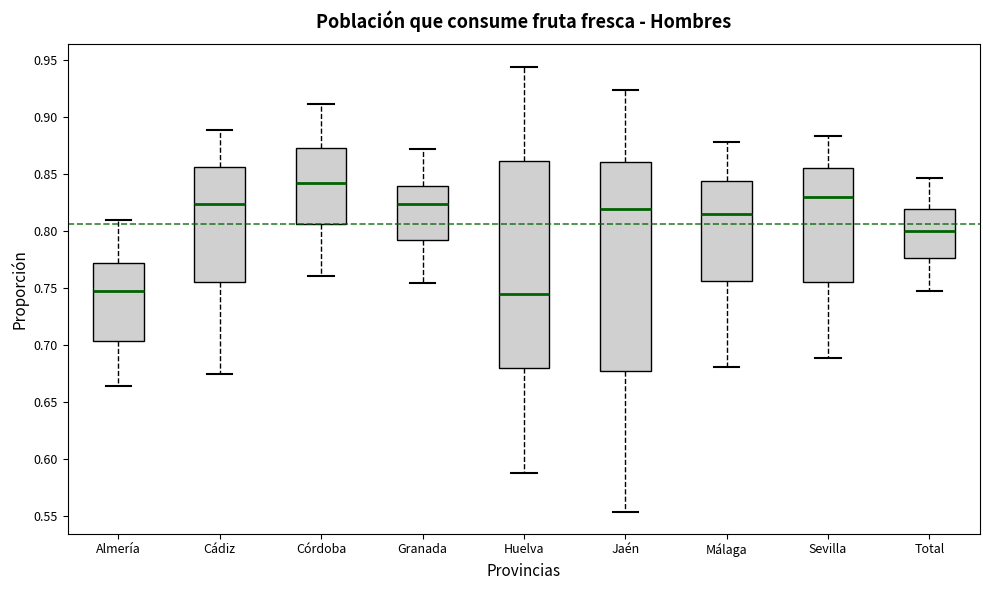

Which box's median line is the highest?

Córdoba